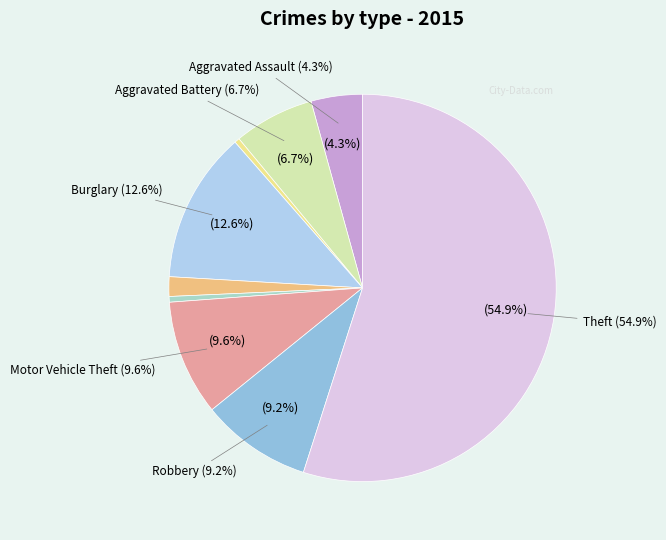

What is the total percentage of Arson and Theft?

55.4%